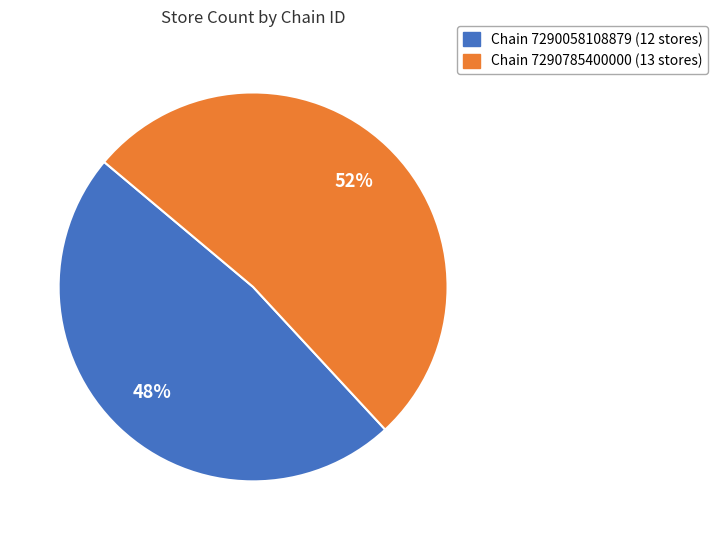

Is there a majority slice in this chart?

Yes